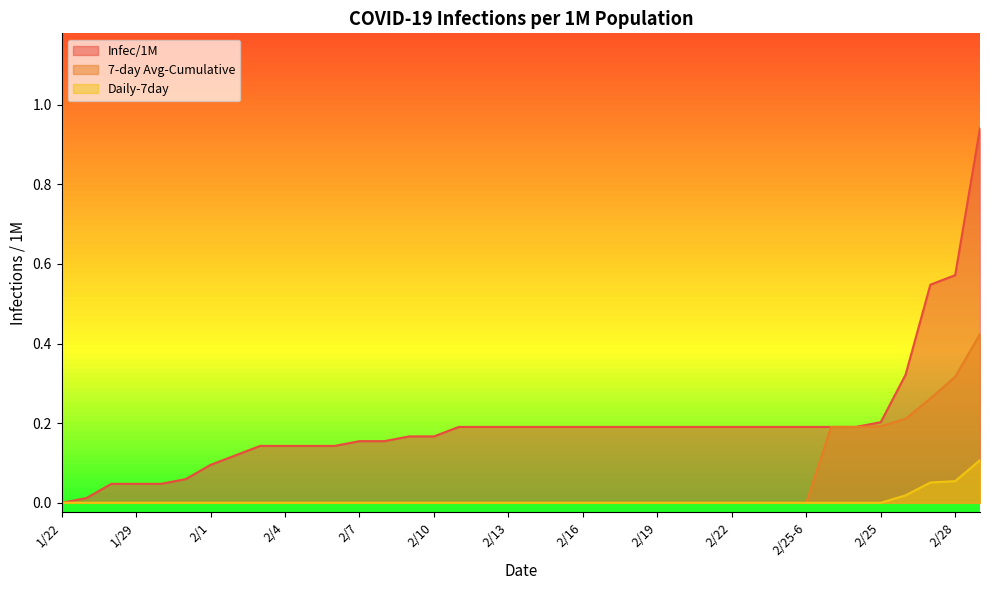

Reading left to right, what are all the values shown in this chart?

Infec/1M: 0.0	0.0	0.0	0.0	0.0	0.1	0.1	0.1	0.1	0.1	0.1	0.1	0.2	0.2	0.2	0.2	0.2	0.2	0.2	0.2	0.2	0.2	0.2	0.2	0.2	0.2	0.2	0.2	0.2	0.2	0.2	0.2	0.2	0.2	0.3	0.5	0.6	0.9
7-day Avg-Cumulative: 0.0	0.0	0.0	0.0	0.0	0.0	0.0	0.0	0.0	0.0	0.0	0.0	0.0	0.0	0.0	0.0	0.0	0.0	0.0	0.0	0.0	0.0	0.0	0.0	0.0	0.0	0.0	0.0	0.0	0.0	0.0	0.2	0.2	0.2	0.2	0.3	0.3	0.4
Daily-7day: 0.0	0.0	0.0	0.0	0.0	0.0	0.0	0.0	0.0	0.0	0.0	0.0	0.0	0.0	0.0	0.0	0.0	0.0	0.0	0.0	0.0	0.0	0.0	0.0	0.0	0.0	0.0	0.0	0.0	0.0	0.0	0.0	0.0	0.0	0.0	0.1	0.1	0.1